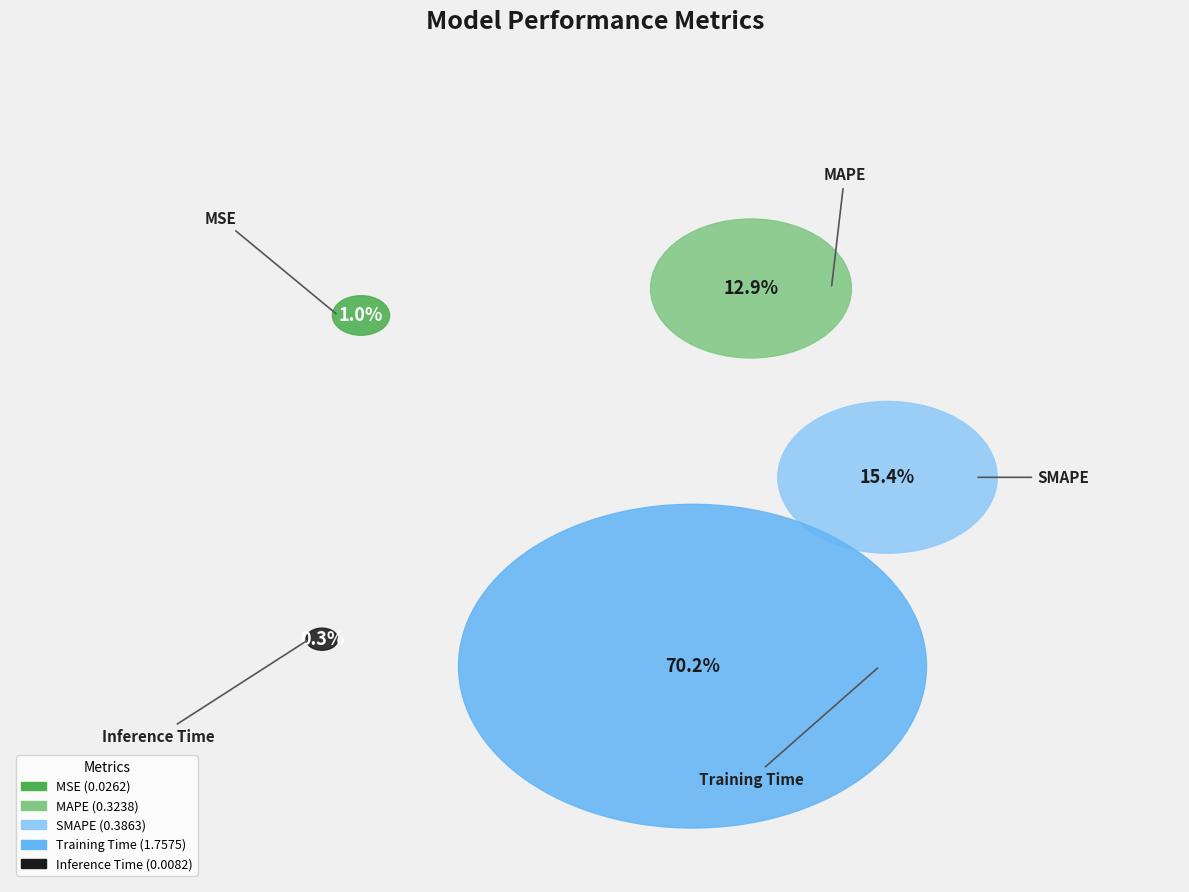

True or false: MAPE accounts for 13% of the total.

True